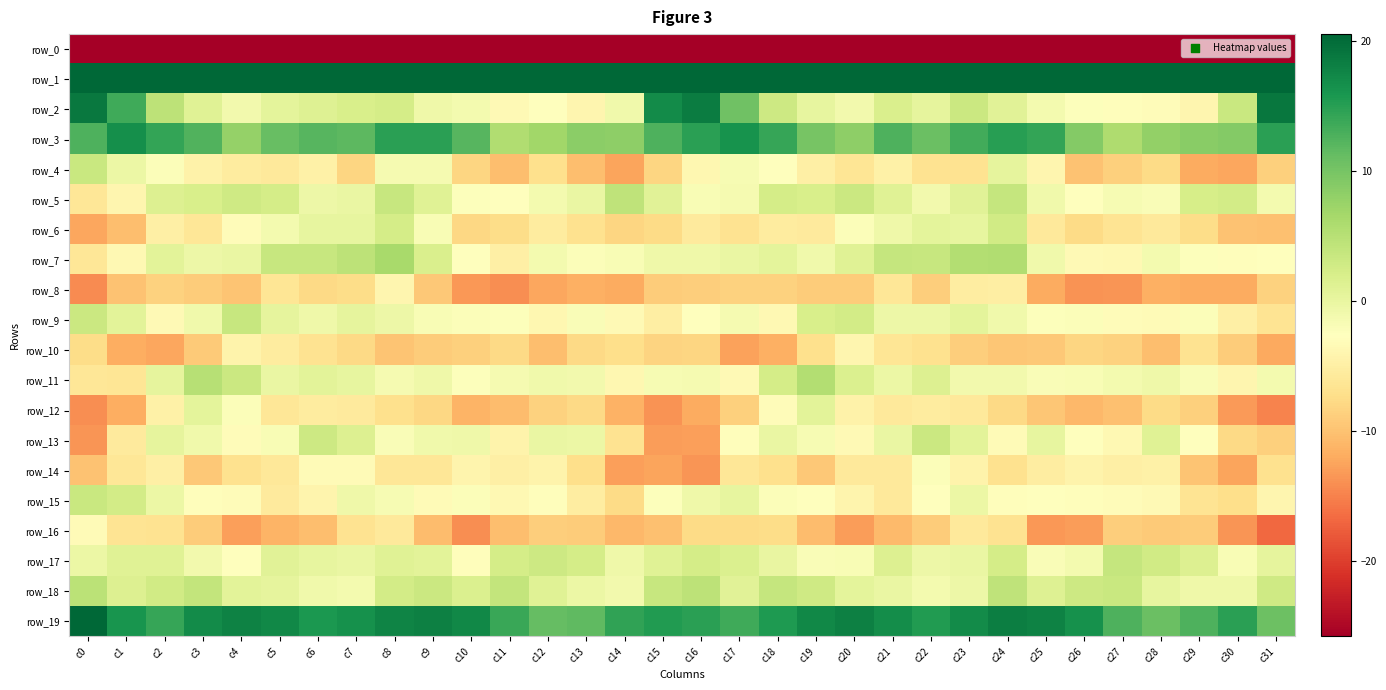

Is it true that row_5 equals -7.2 at c1?

False